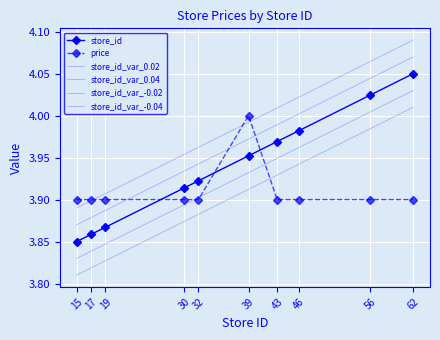

What is the minimum value shown in the chart?

3.8